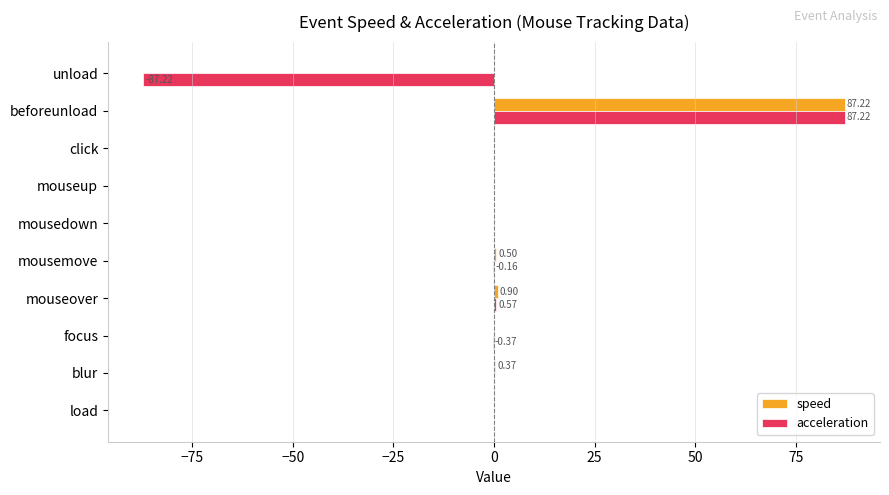

What is the maximum value for acceleration?

87.2